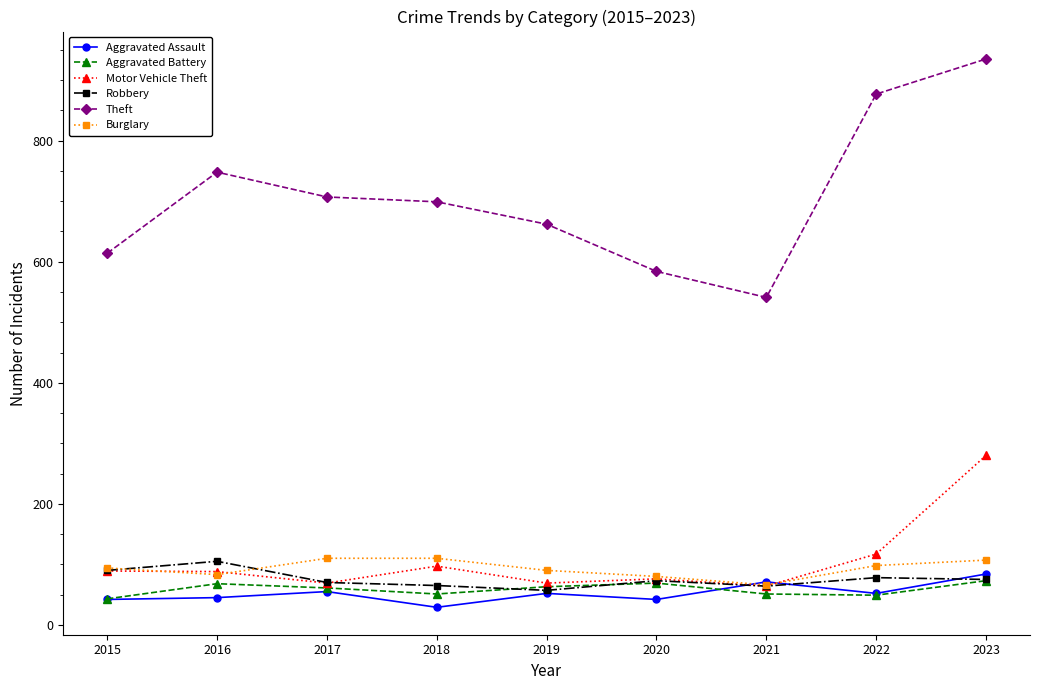

Which series has the largest total across all categories?

Theft